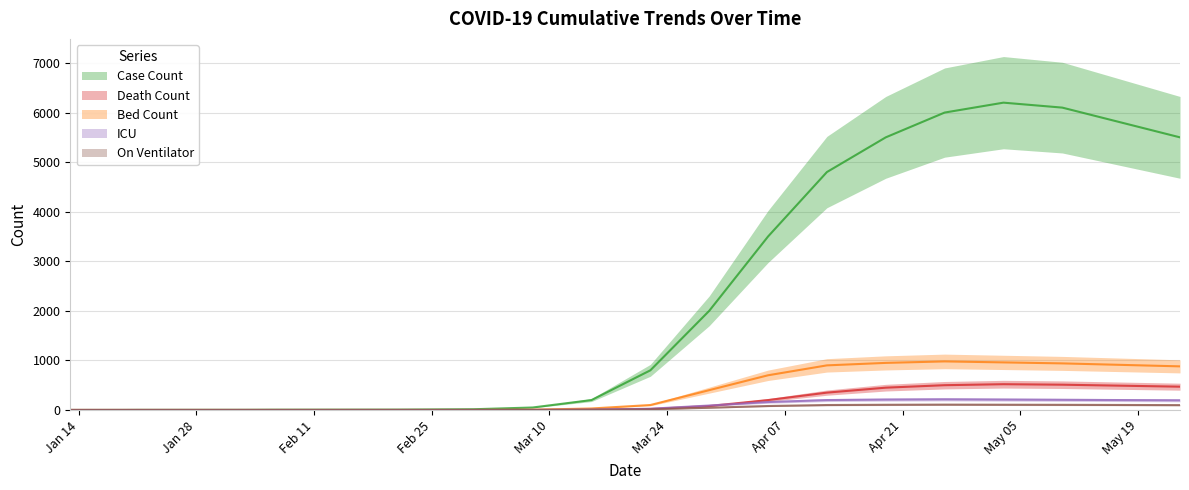

True or false: Case Count has a value of 0 at 2020-01-19.

False